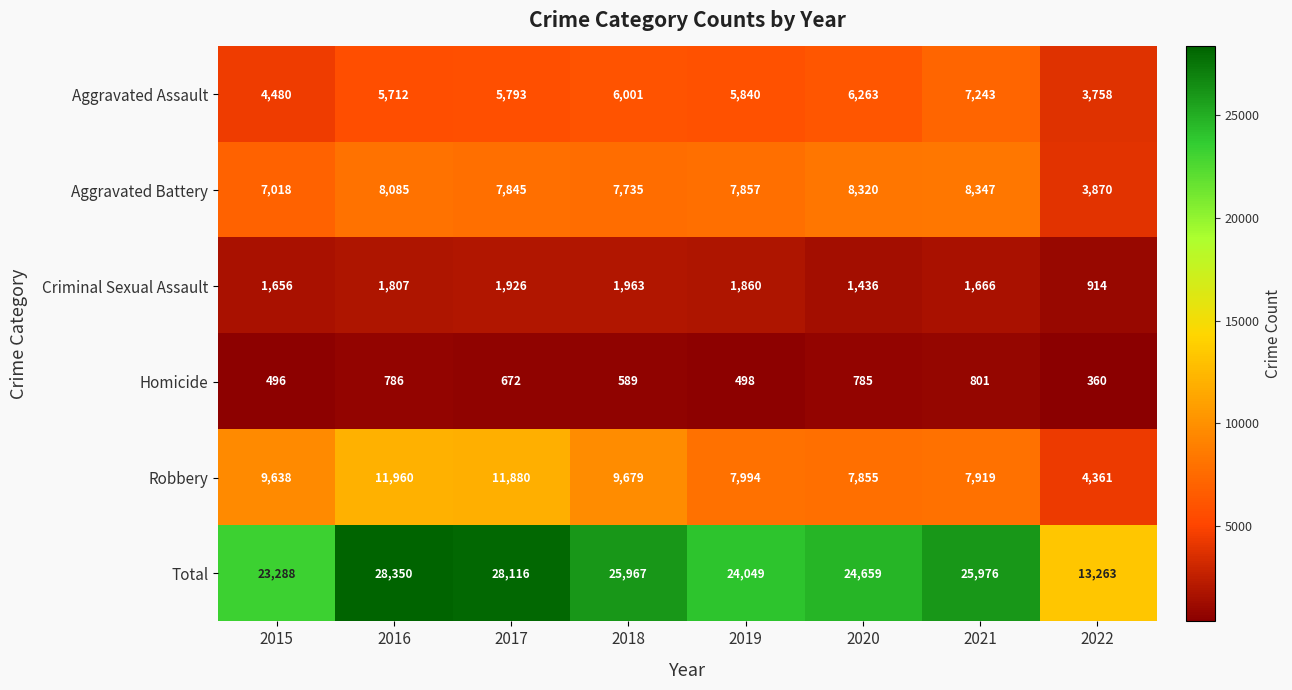

What is the difference between the maximum and minimum values in the Robbery series?

7599